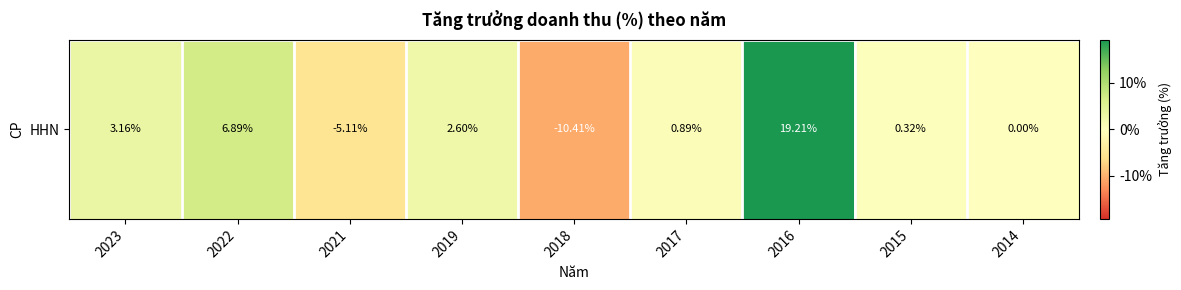

At which category does the chart reach its peak across all series?

2016